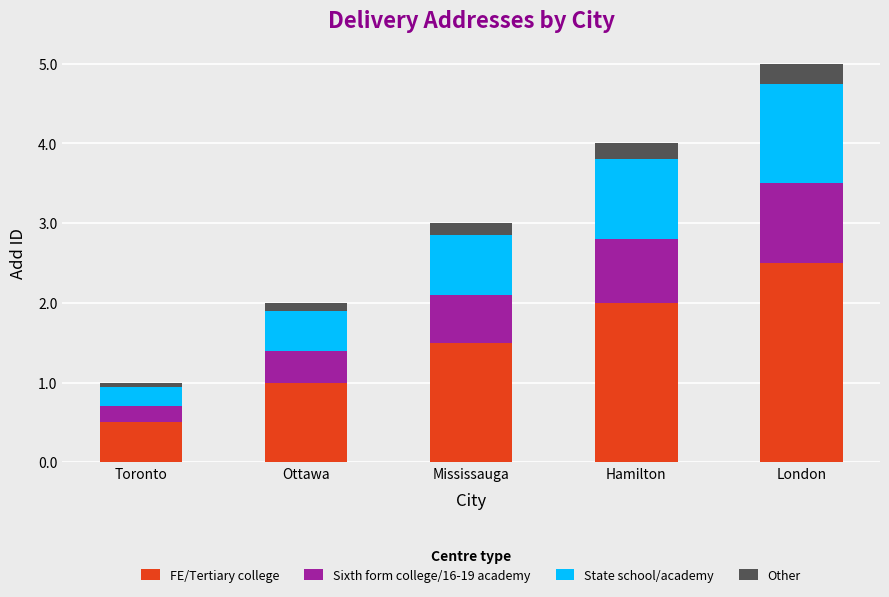

At which label does FE/Tertiary college reach its peak?

London